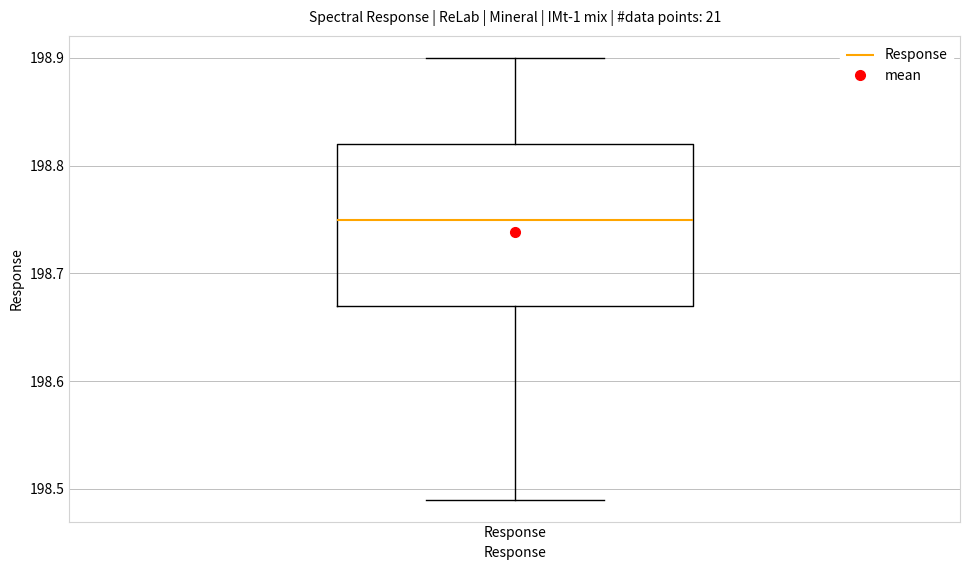

Where does the median line of the box for Response sit on the y-axis? The values are not printed on the chart, so give them approximately, as read against the axis.

198.75